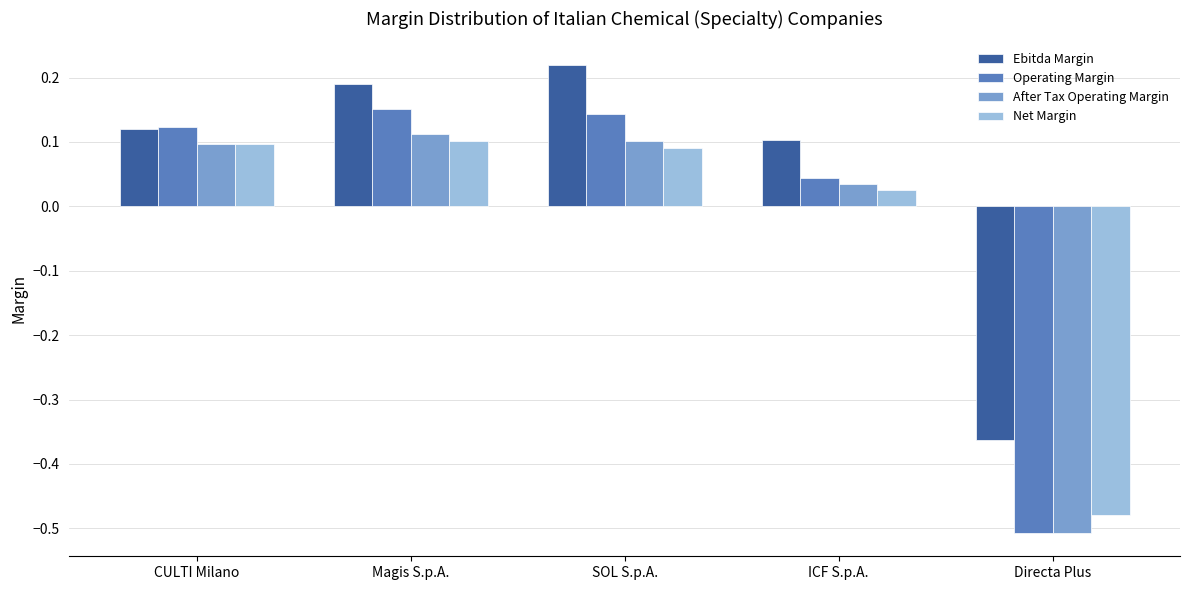

How many values in Net Margin are below zero?

1